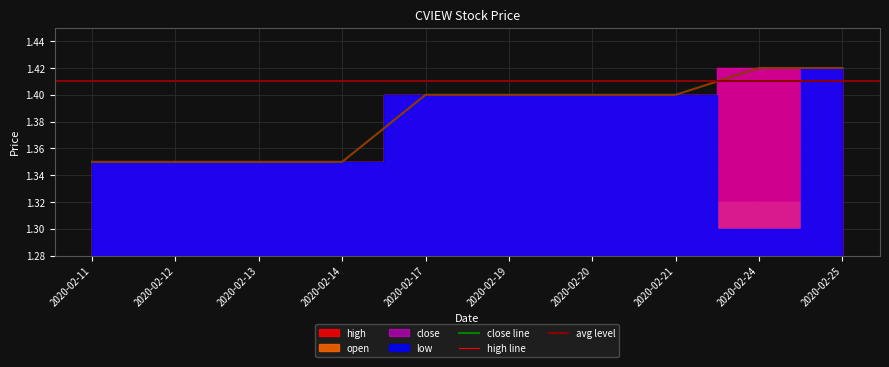

True or false: high and close cross at least once.

False